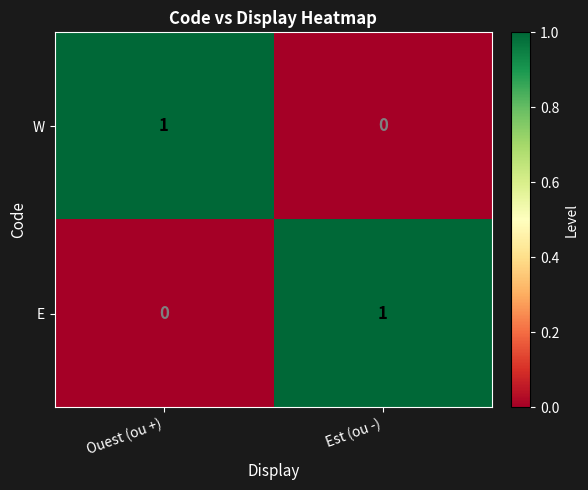

Rank the series at Ouest (ou +) from lowest to highest value.

E, W